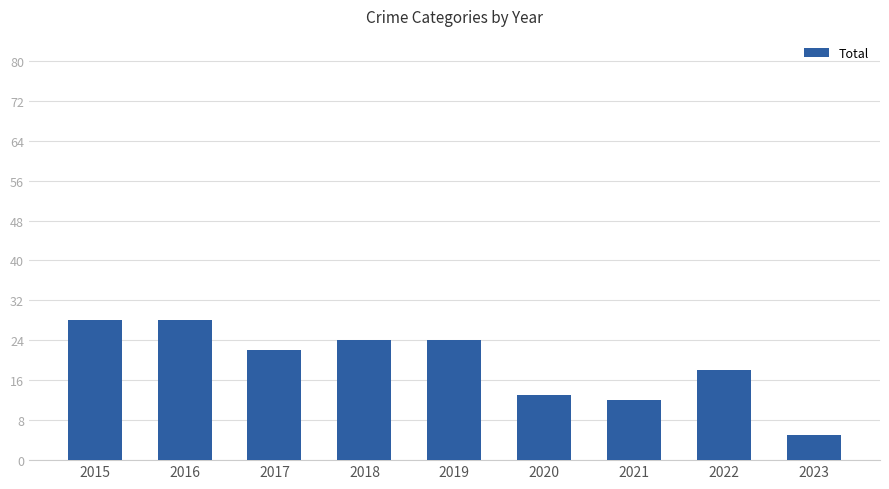

What is the maximum value shown in the chart?

28